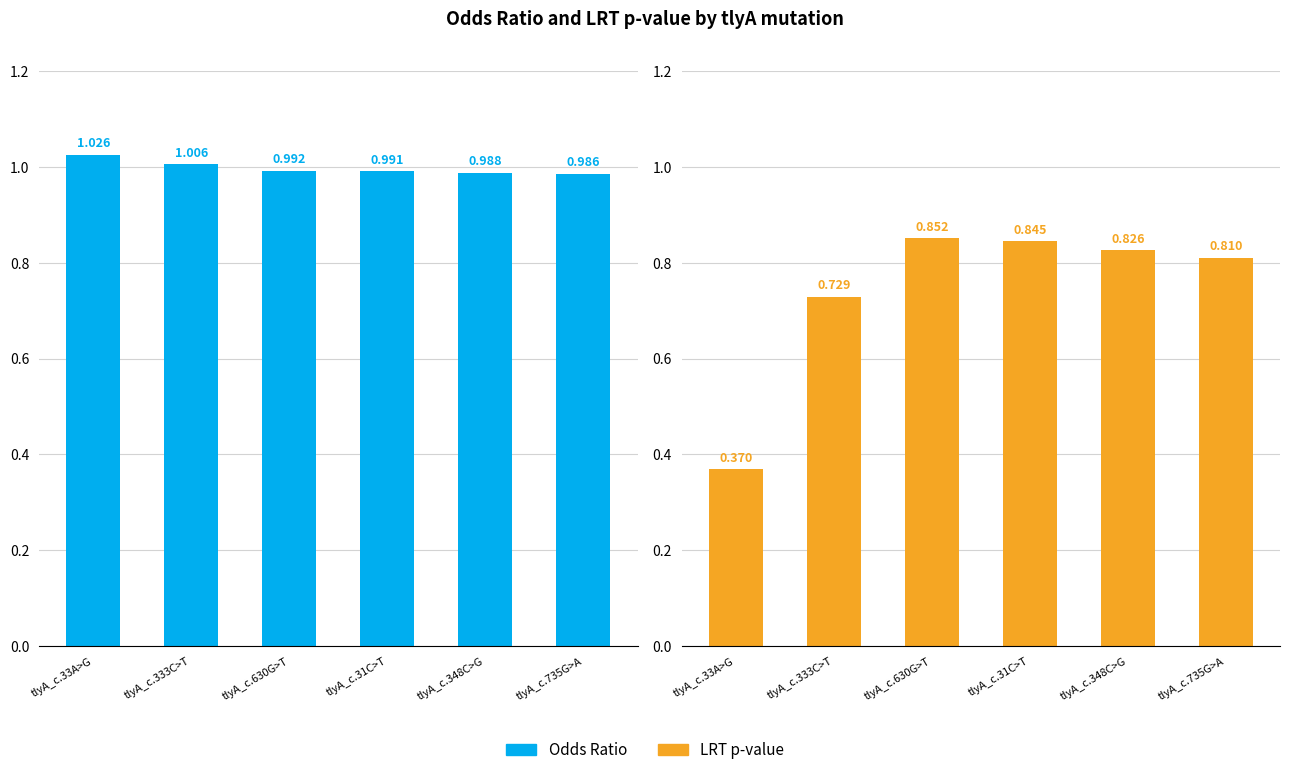

Count the LRT p-value values in the range 0 to 1.

6